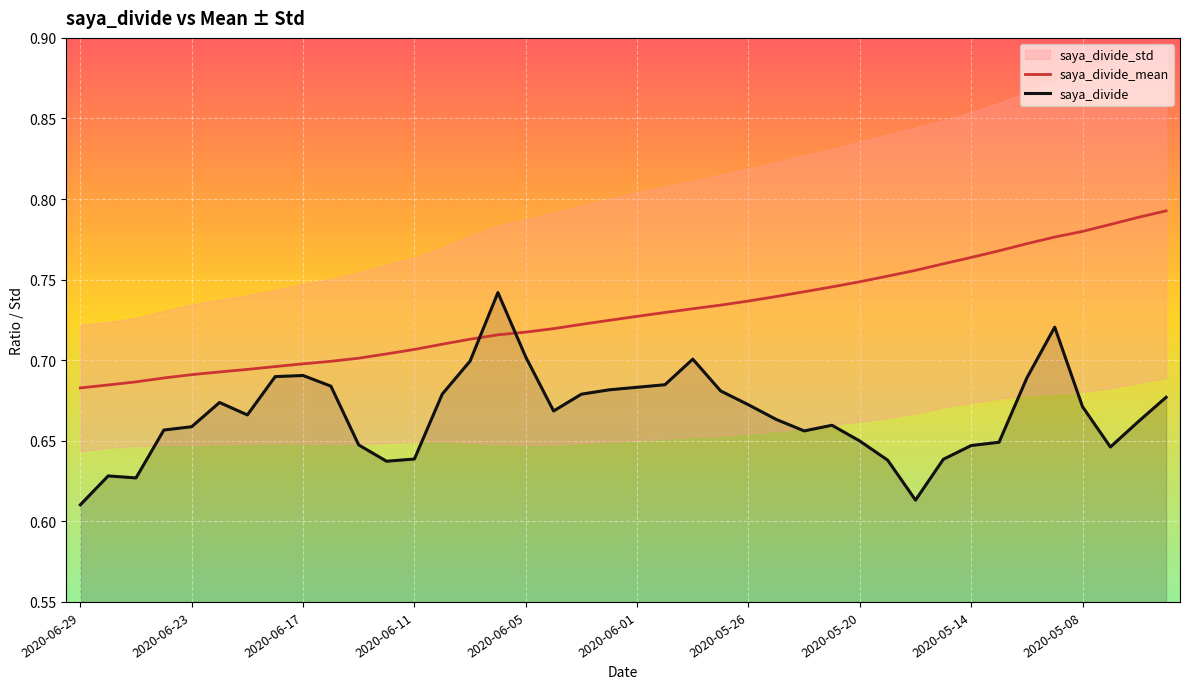

How many lines are shown in the chart?

2